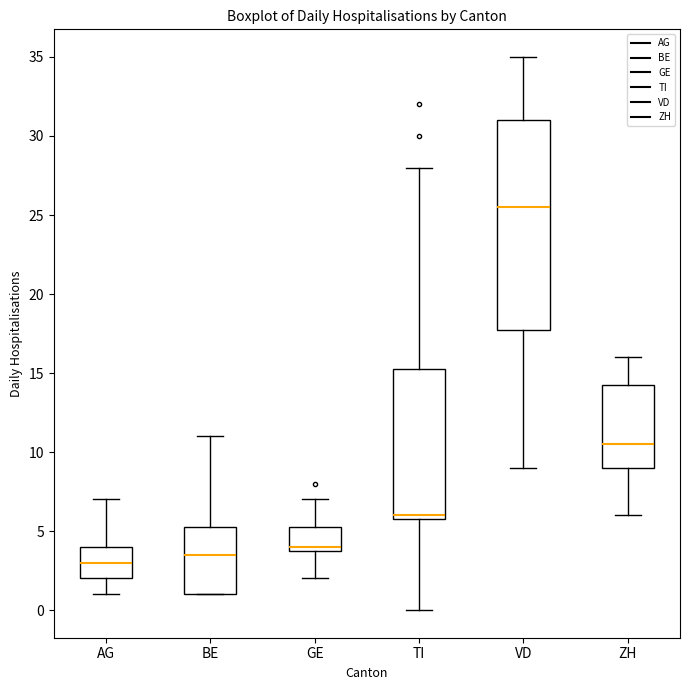

Which box's median line is the highest?

VD